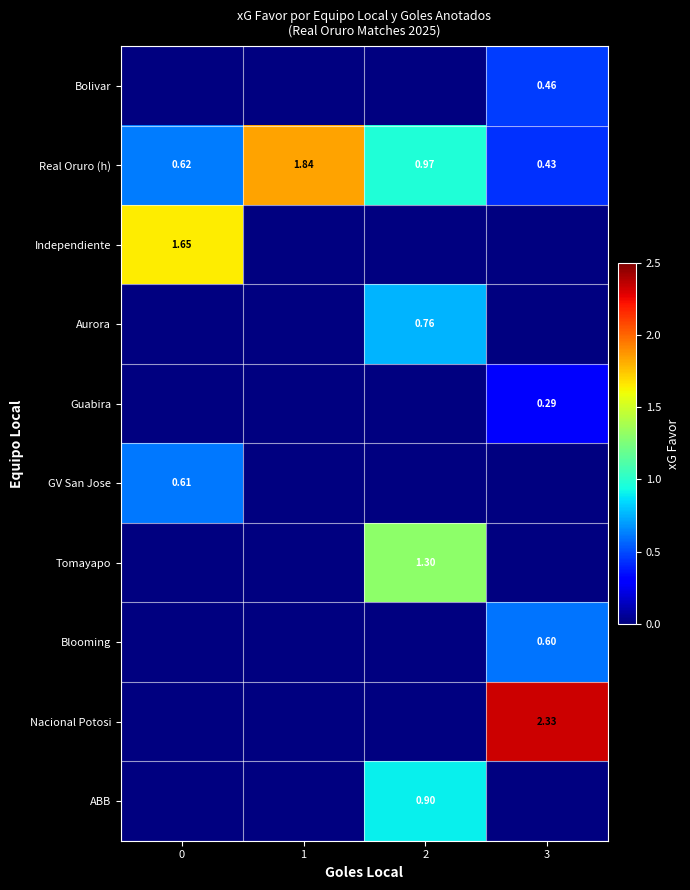

What is the sum of all Bolivar values?

0.5